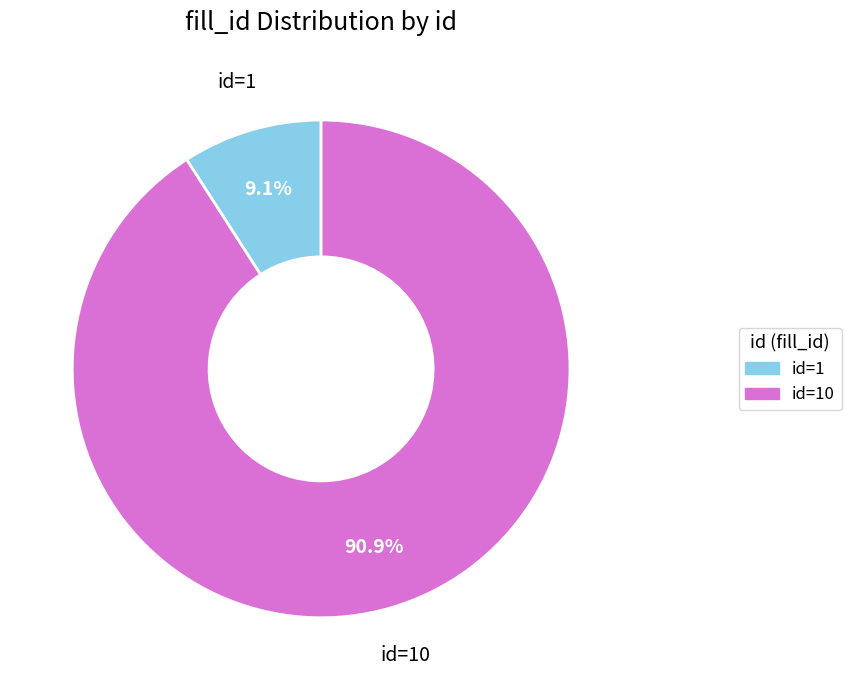

Which has a higher value, id=10 or id=1?

id=10